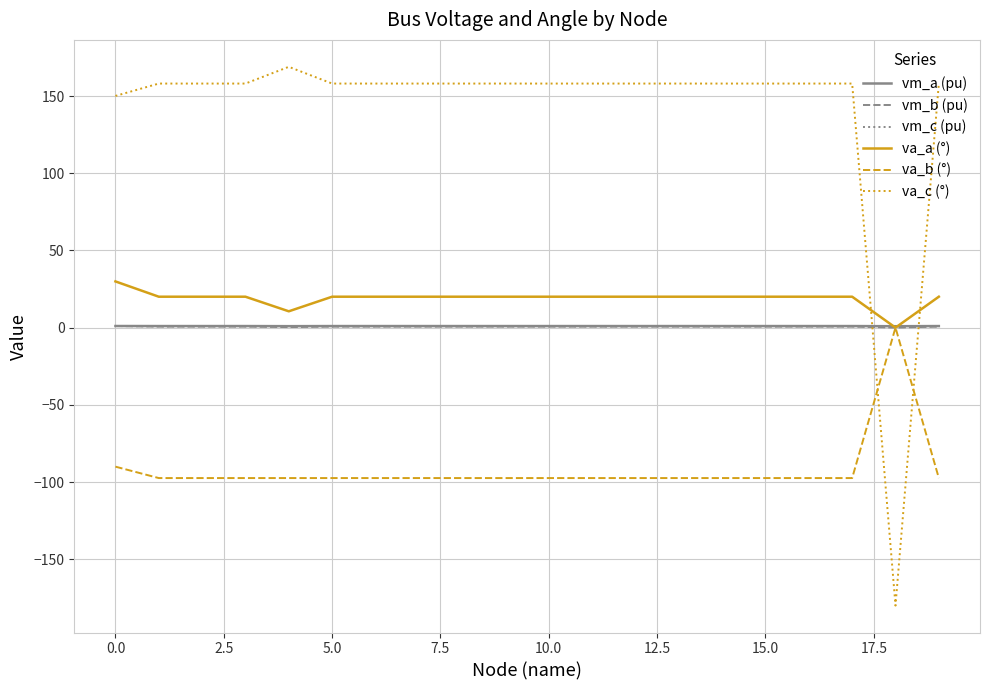

What is the highest value of the va_c (°) series?

168.9